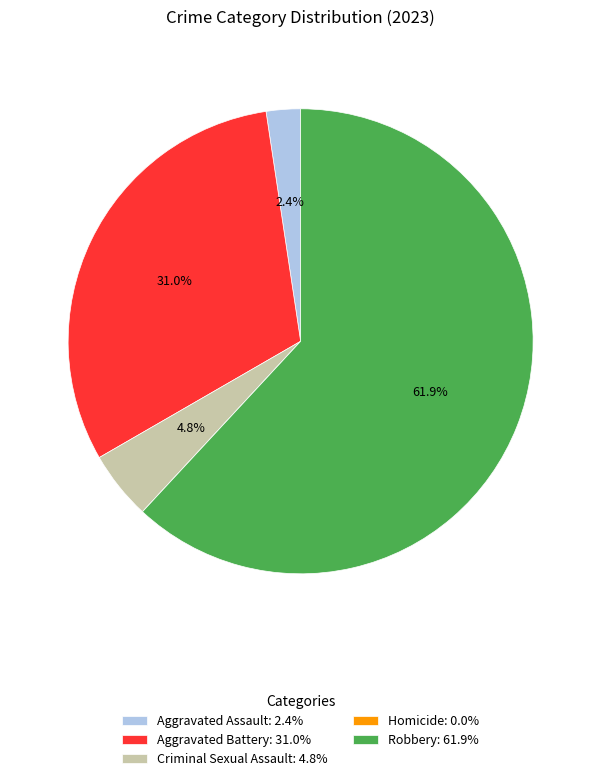

Between Aggravated Battery: 31.0% and Criminal Sexual Assault: 4.8%, which is larger?

Aggravated Battery: 31.0%